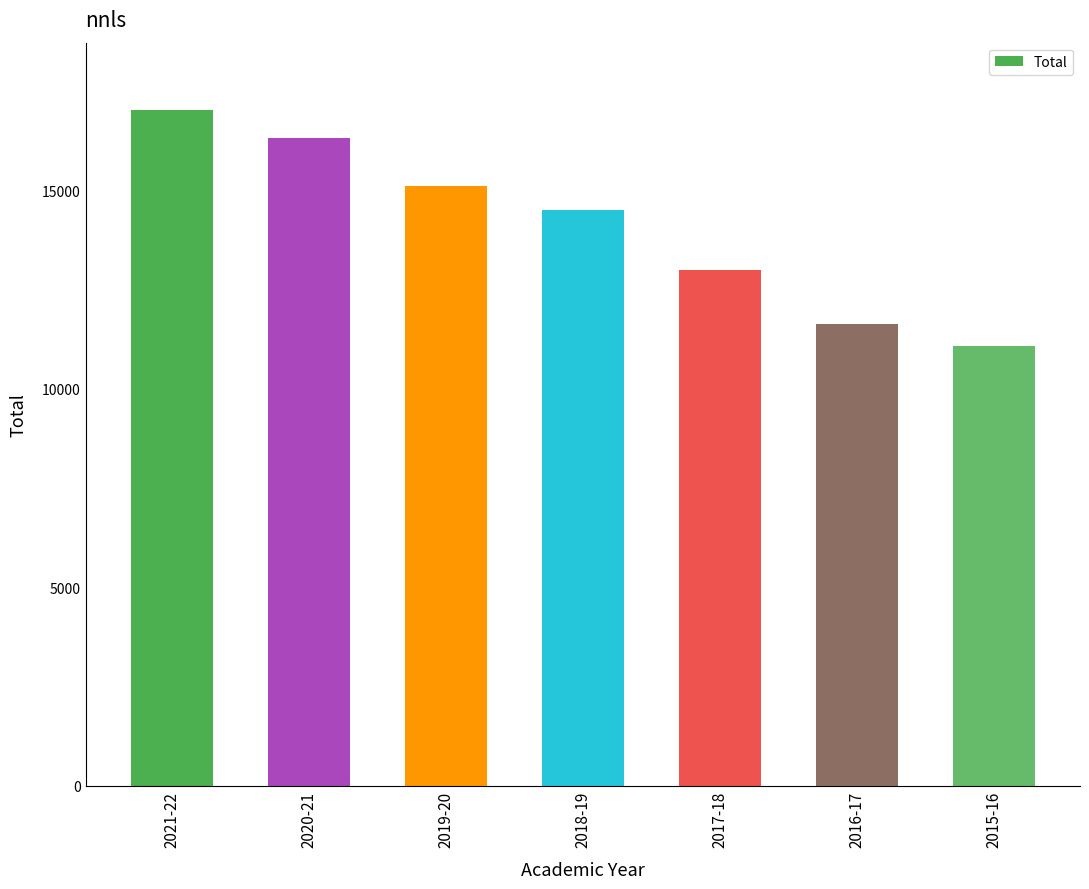

List the labels in order of value, largest first.

2021-22, 2020-21, 2019-20, 2018-19, 2017-18, 2016-17, 2015-16